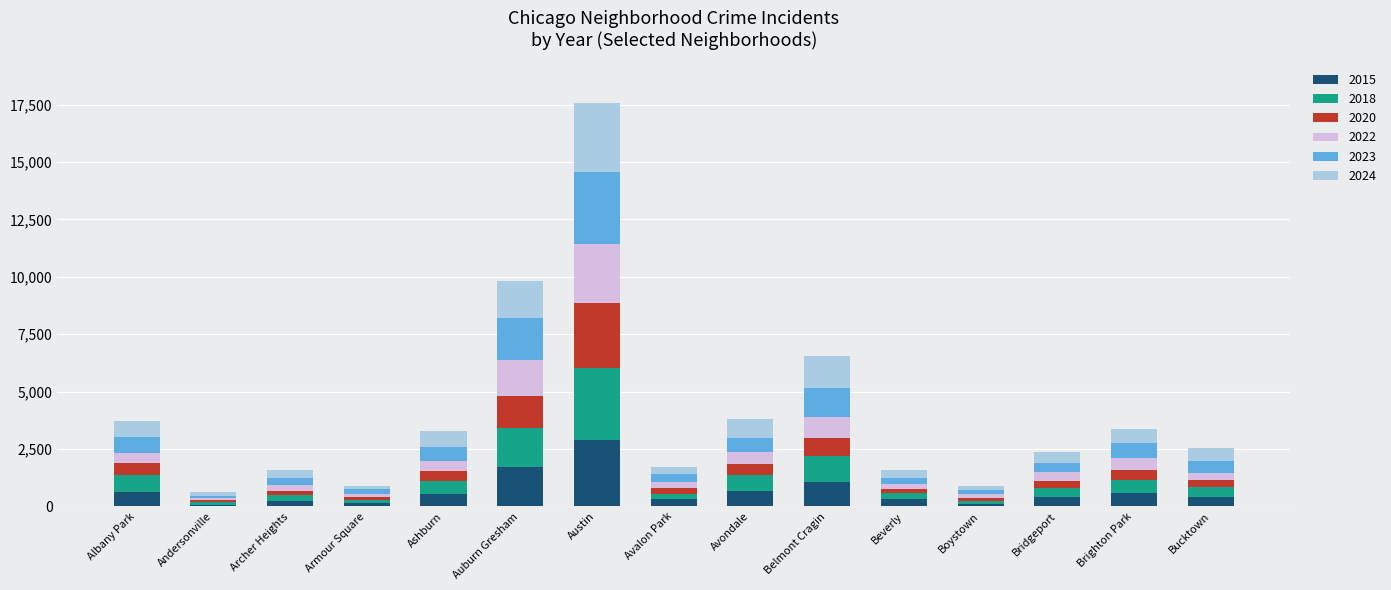

Which category has the highest value in the 2015 series?

Austin